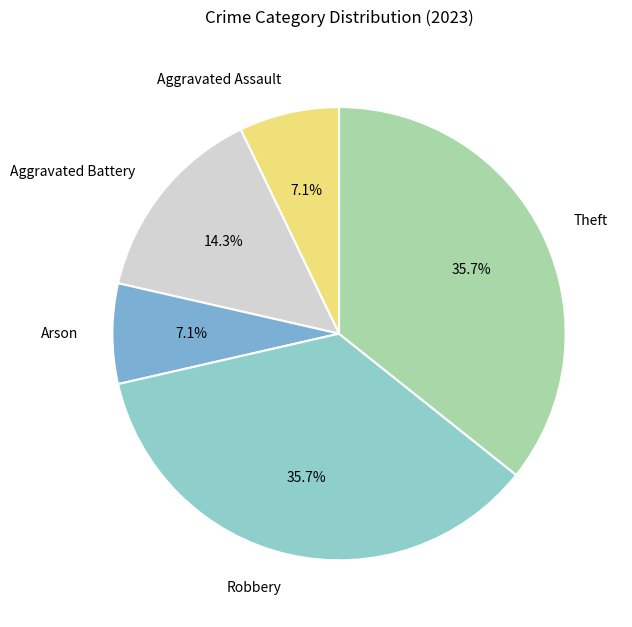

Between Robbery and Aggravated Assault, which is larger?

Robbery